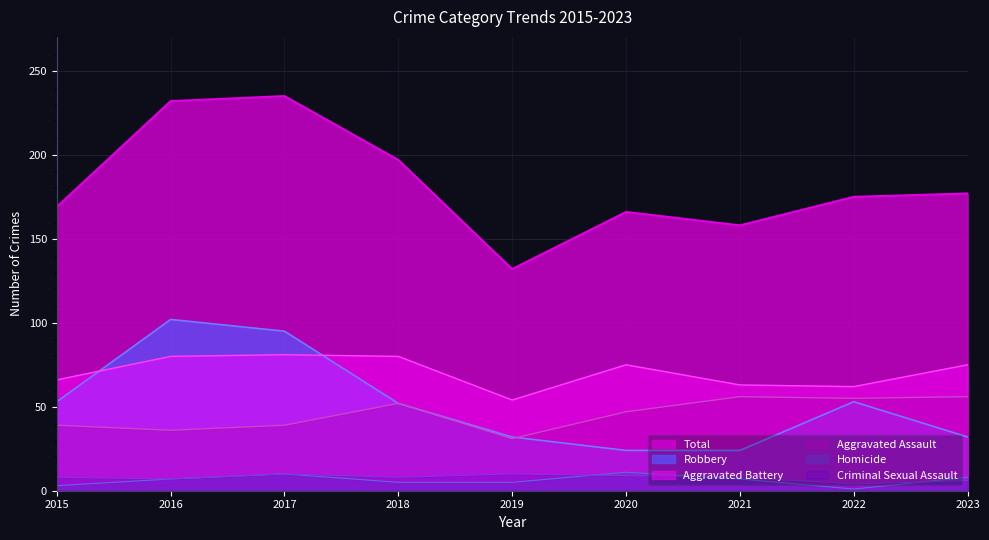

The Robbery series shows 56 at 2019. True or false?

False